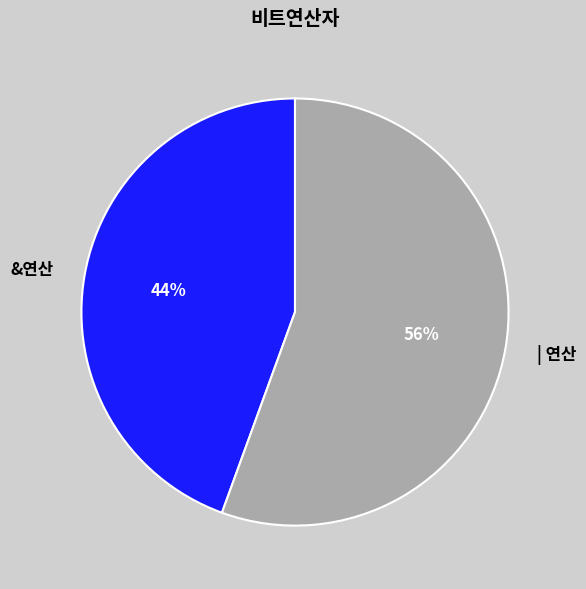

To the nearest percent, what is the combined percentage of &연산 and | 연산?

100%